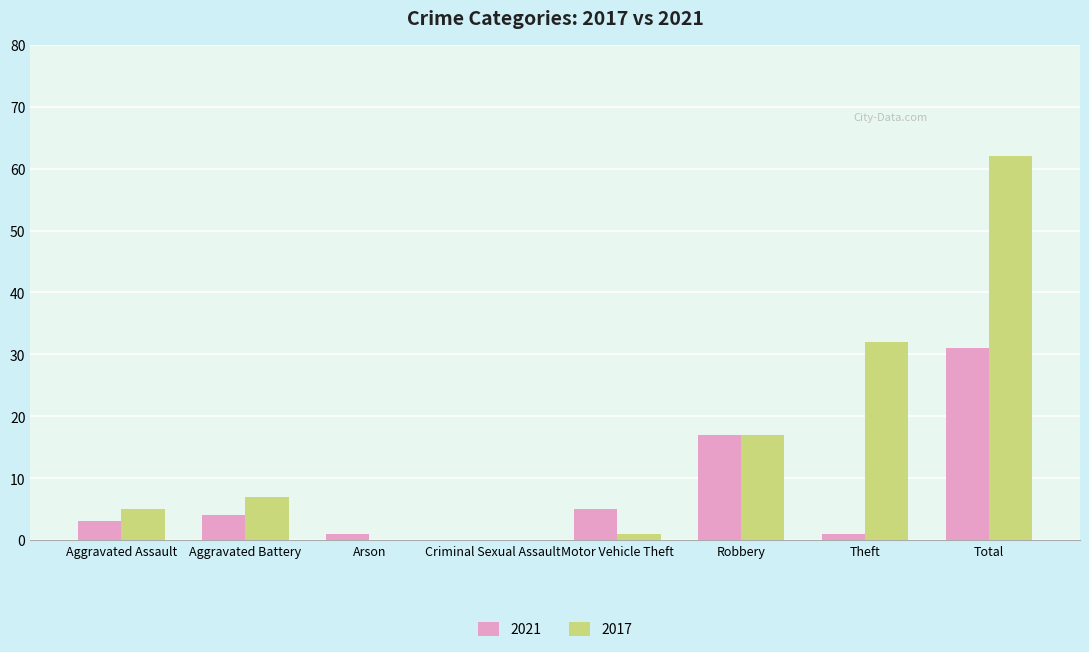

What is the greatest value displayed?

62